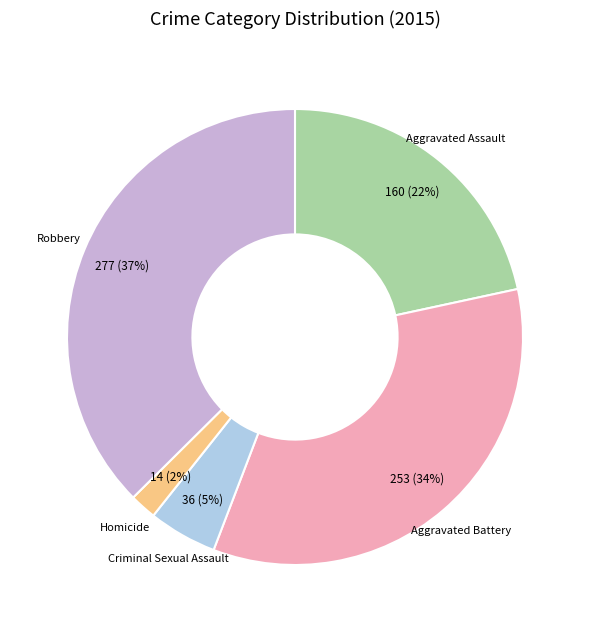

Which slice is the largest?

Robbery